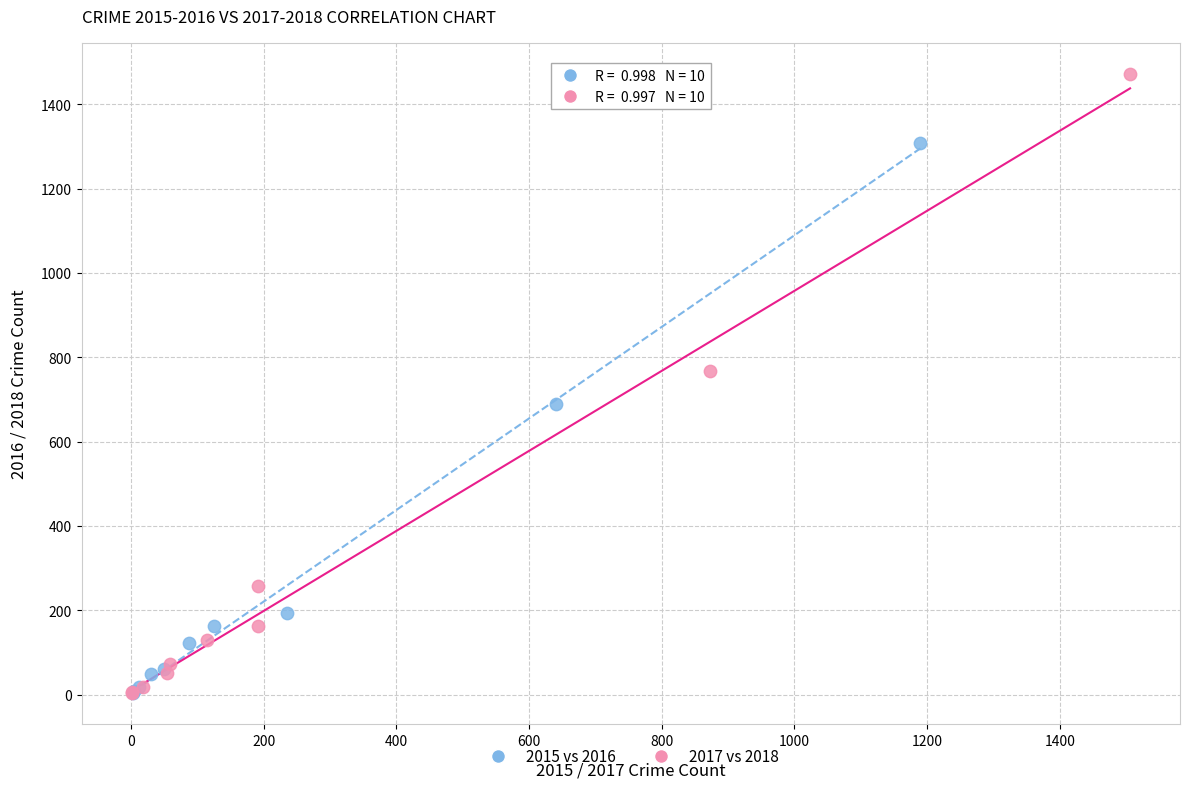

Which series reaches the maximum Y coordinate?

2017 vs 2018